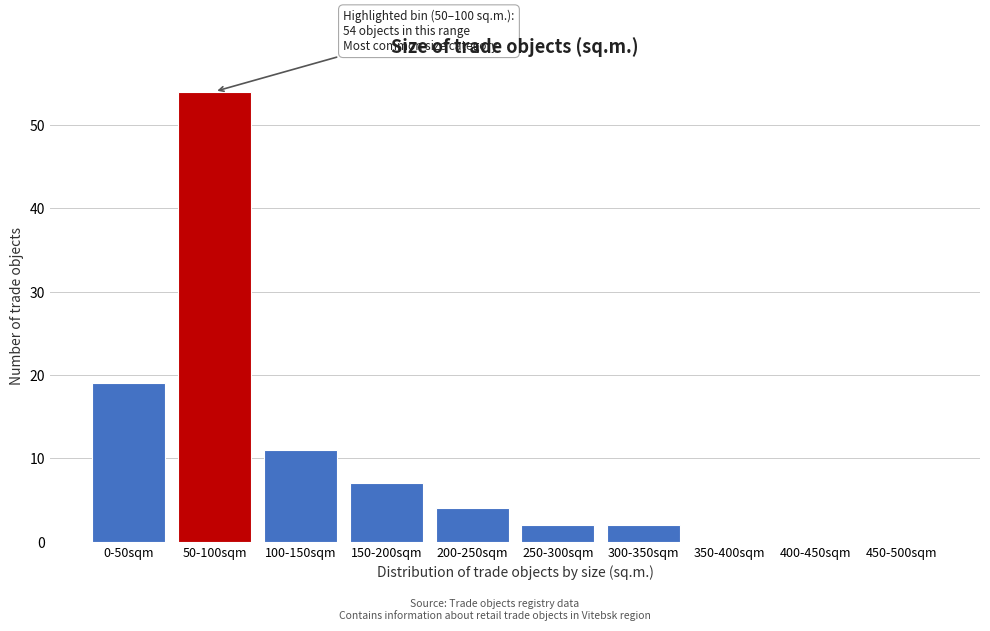

Reading right to left, list all the values displayed in this chart.

450-500sqm=0	400-450sqm=0	350-400sqm=0	300-350sqm=2	250-300sqm=2	200-250sqm=4	150-200sqm=7	100-150sqm=11	50-100sqm=54	0-50sqm=19